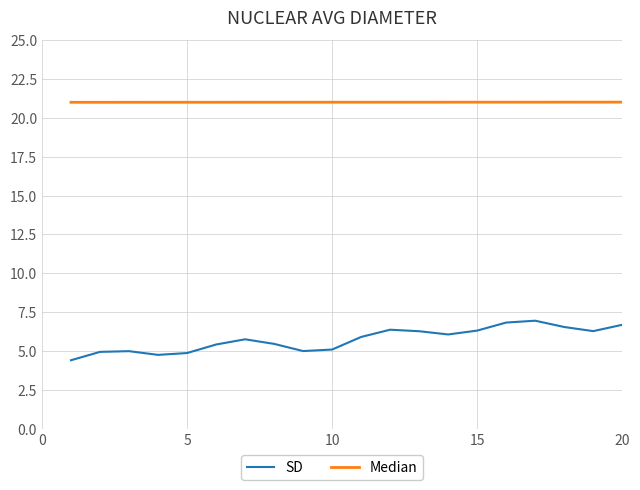

Which series has the largest total across all categories?

Median